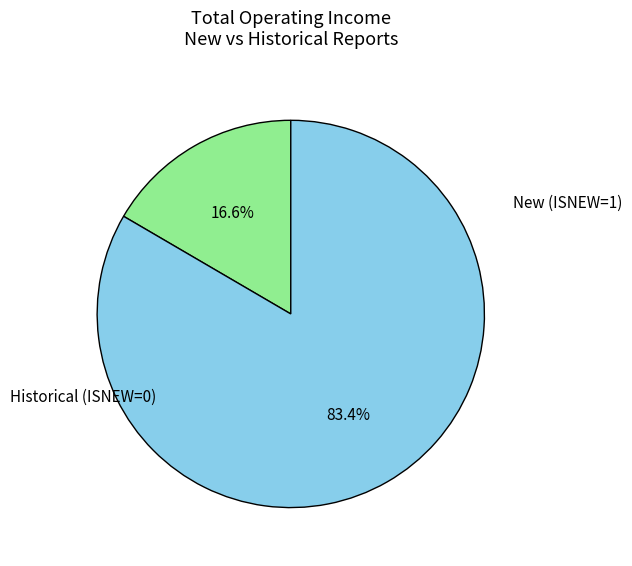

Is there a majority slice in this chart?

Yes